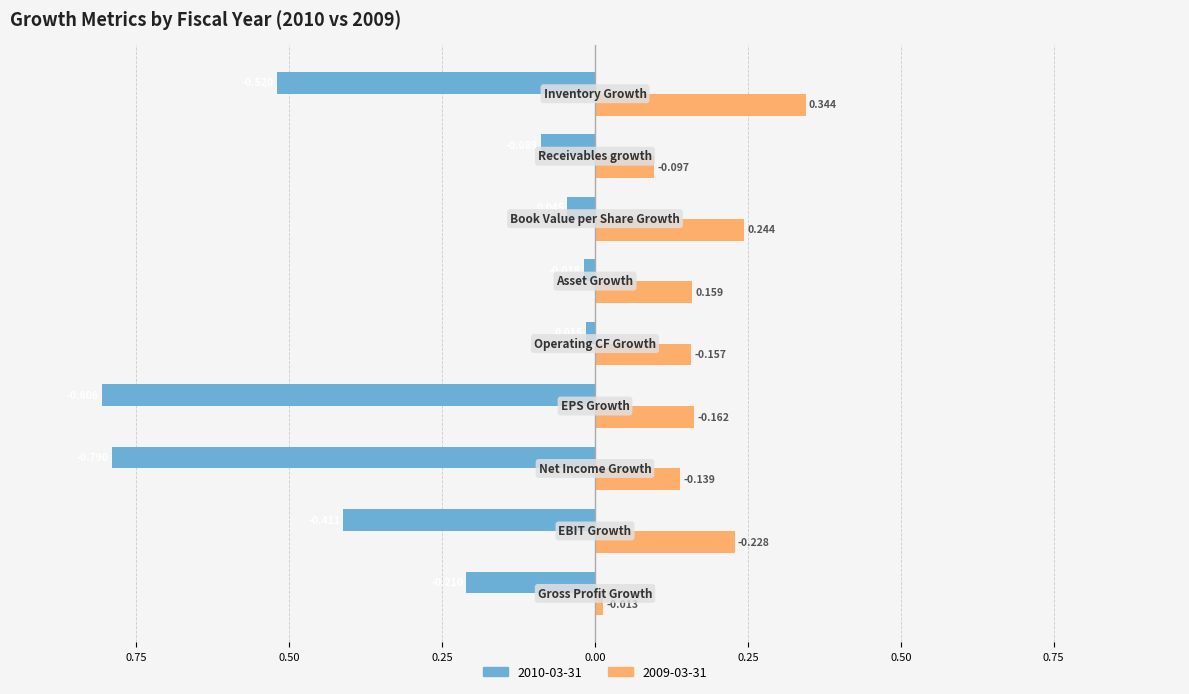

What are all the series names shown in the legend?

2010-03-31, 2009-03-31